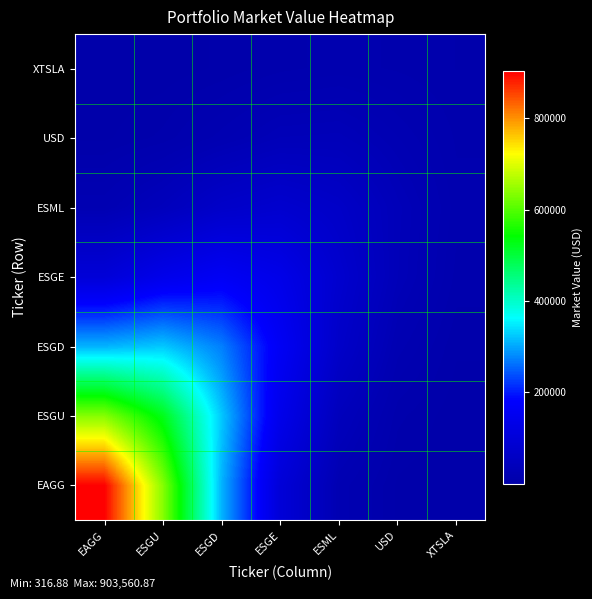

Reading left to right, extract all data points from this chart.

EAGG: EAGG=903560.9	ESGU=637082.5	ESGD=308444.9	ESGE=99305.1	ESML=21039.6	USD=2997.4	XTSLA=316.9
ESGU: EAGG=637082.5	ESGU=524867.2	ESGD=323556.0	ESGE=138569.4	ESML=40793.5	USD=8438.8	XTSLA=1357.4
ESGD: EAGG=308444.9	ESGU=323556.0	ESGD=271727.6	ESGE=161281.2	ESML=67248.6	USD=19846.7	XTSLA=4508.9
ESGE: EAGG=99305.1	ESGU=138569.4	ESGD=161281.2	ESGE=134580.3	ESML=79424.3	USD=32197.0	XTSLA=9598.6
ESML: EAGG=21039.6	ESGU=40793.5	ESGD=67248.6	ESGE=79424.3	ESML=64271.1	USD=33567.4	XTSLA=12433.5
USD: EAGG=2997.4	ESGU=8438.8	ESGD=19846.7	ESGE=32197.0	ESML=33567.4	USD=21576.7	XTSLA=10288.8
XTSLA: EAGG=316.9	ESGU=1357.4	ESGD=4508.9	ESGE=9598.6	ESML=12433.5	USD=10288.8	XTSLA=7279.1